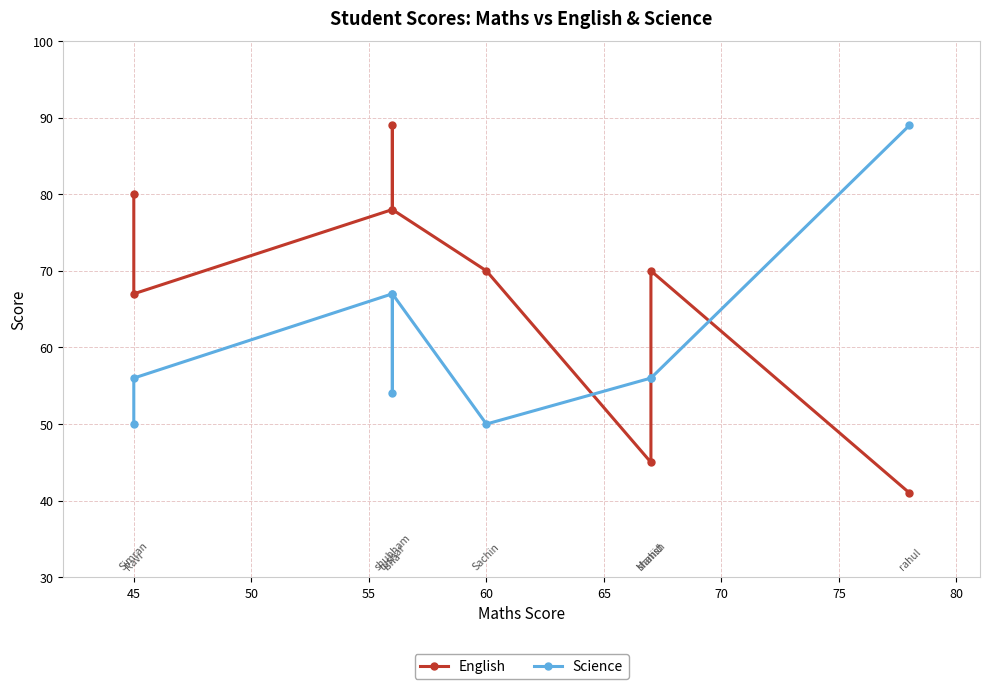

How many lines are shown in the chart?

2